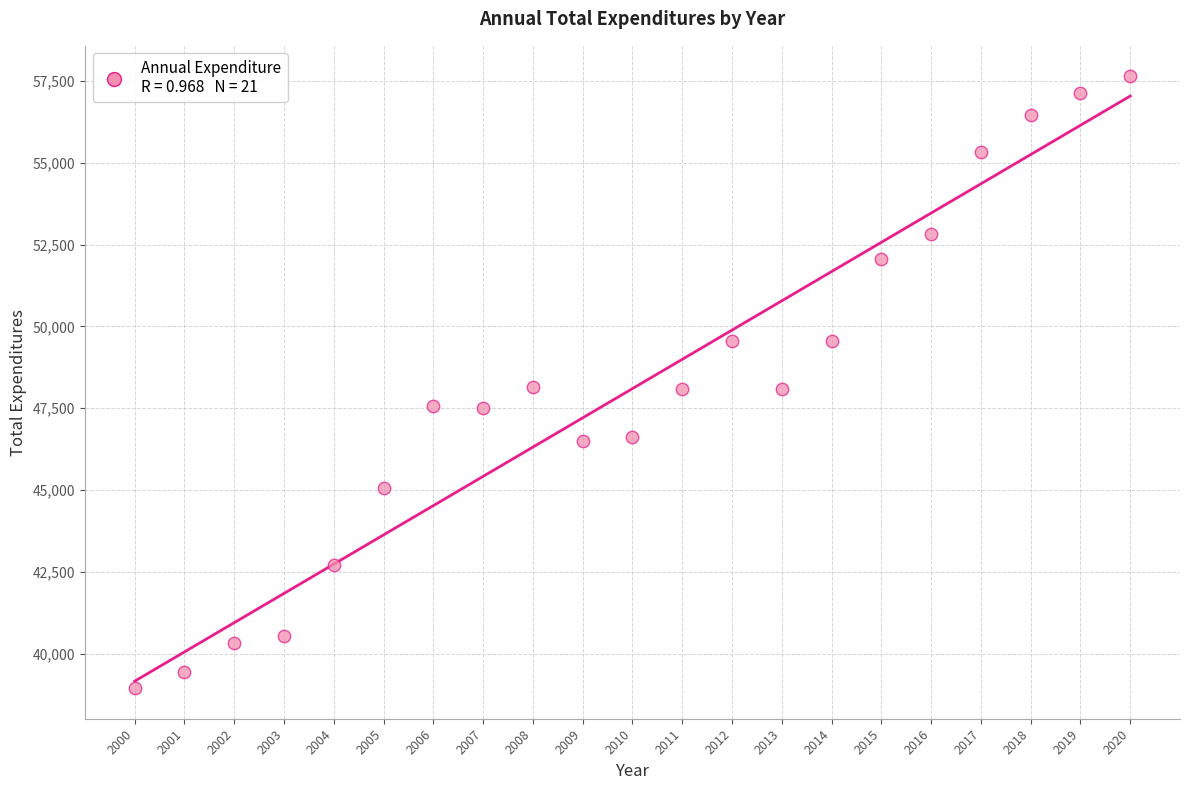

What is the range of X values (max minus min)?

20